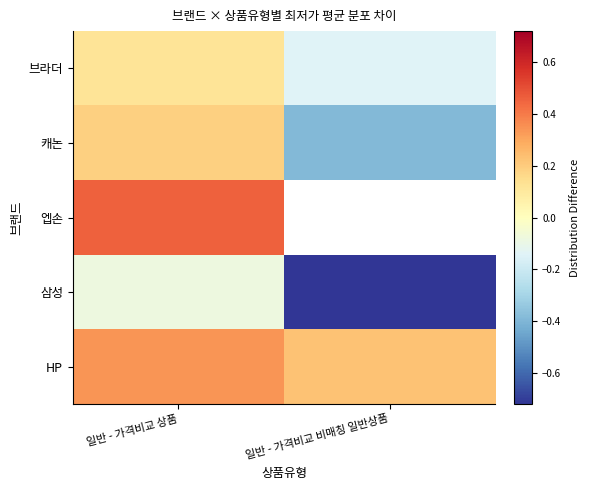

Rank the series by their maximum value, from lowest to highest.

삼성, 브라더, 캐논, HP, 엡손